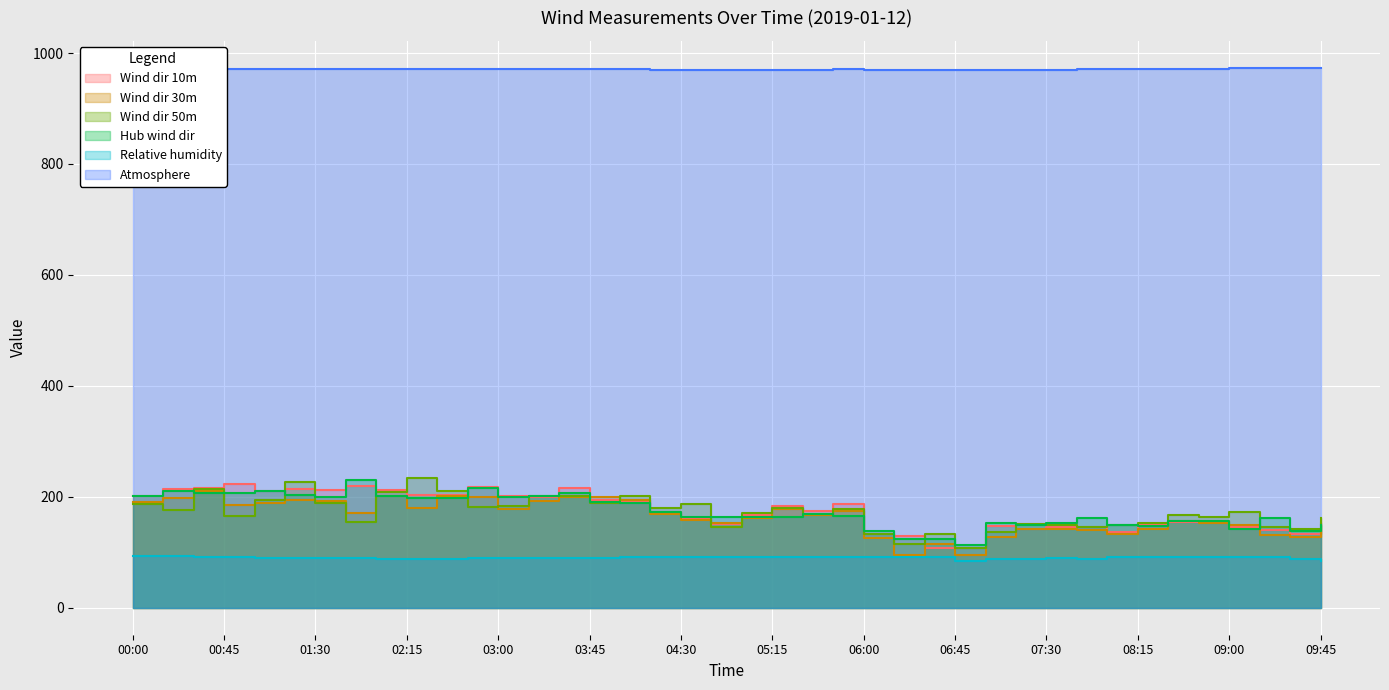

Reading right to left, transcribe all the data shown in this chart.

Wind dir 10m: 152.2	133.3	140.9	146.0	155.9	155.1	148.8	136.8	146.2	145.0	142.1	147.8	108.5	108.2	129.2	133.1	187.6	174.7	183.2	166.9	151.7	161.9	172.1	190.0	193.8	215.0	198.7	202.0	217.9	203.9	203.0	211.8	219.8	211.8	214.9	210.7	222.3	216.4	214.1	201.2
Wind dir 30m: 140.3	127.9	132.0	149.2	152.9	157.1	142.8	133.8	140.9	141.5	141.1	128.4	94.5	114.6	94.2	125.8	174.7	167.6	177.2	161.7	152.1	157.4	168.4	194.2	199.6	199.4	193.3	178.2	200.0	201.1	180.3	201.8	170.6	192.4	193.8	189.0	185.6	210.1	198.0	190.9
Wind dir 50m: 161.0	142.2	146.3	173.5	163.2	168.0	152.6	149.0	144.9	149.9	151.7	137.1	108.2	133.8	115.0	133.8	177.4	168.5	180.1	170.1	146.4	186.6	179.9	201.9	188.0	201.9	201.0	182.7	181.3	209.9	233.1	209.4	153.9	188.2	227.0	193.4	165.7	213.7	175.8	187.8
Hub wind dir: 149.8	138.8	161.3	142.1	156.0	156.0	148.0	148.8	161.4	151.9	148.5	152.3	112.7	124.5	123.3	138.3	165.7	168.1	163.9	164.1	162.9	163.4	173.4	188.0	191.0	206.1	200.8	200.4	215.2	198.3	198.3	200.9	230.8	199.2	203.0	209.6	206.9	207.3	210.7	202.0
Relative humidity: 84.6	87.7	90.8	91.0	91.4	92.1	91.7	91.1	88.8	88.8	87.4	88.5	84.7	90.6	92.0	92.0	91.8	92.1	91.8	91.8	91.3	91.3	91.1	90.8	90.2	90.3	90.0	89.4	89.0	88.7	88.3	88.3	88.9	89.2	89.4	90.2	91.2	92.0	93.0	93.3
Atmosphere: 973.3	972.8	972.5	972.2	971.9	971.6	971.3	970.7	970.4	970.1	970.1	969.8	969.6	970.0	970.1	970.1	970.4	970.2	970.1	970.1	970.1	970.2	970.2	970.4	970.4	970.7	970.7	970.5	970.7	970.7	970.7	970.8	971.1	971.1	971.3	971.0	970.7	970.7	970.7	970.7